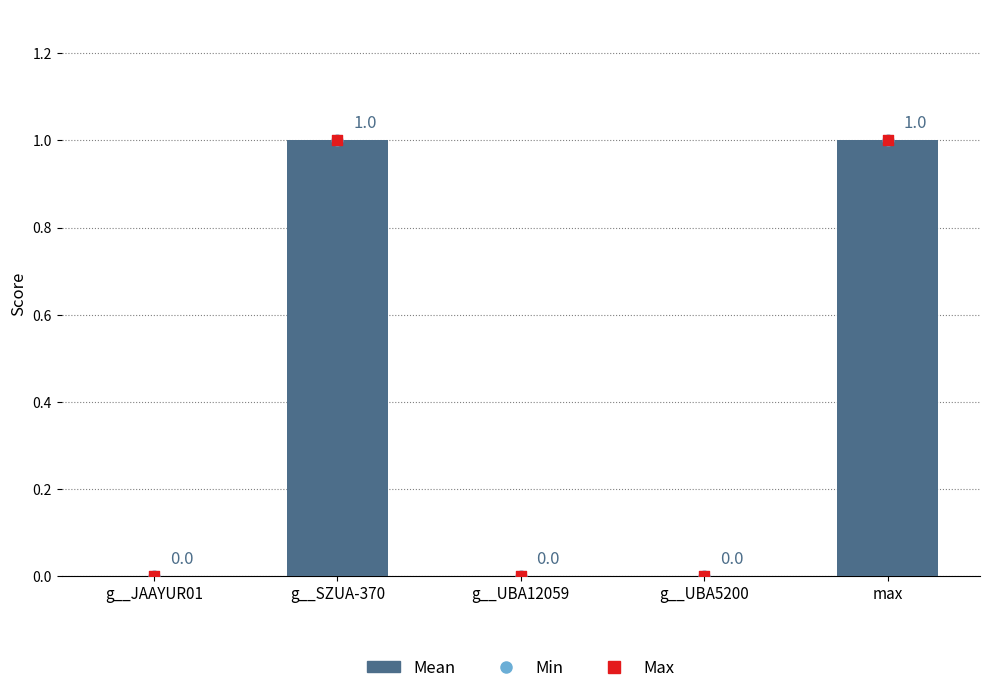

Which series has the largest total across all categories?

Mean